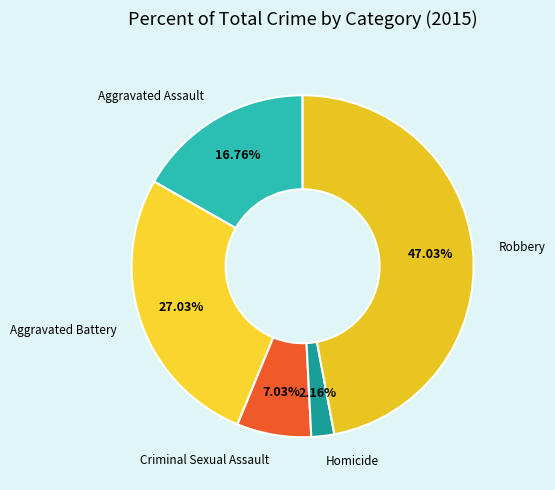

Which category has the biggest portion of the pie?

Robbery